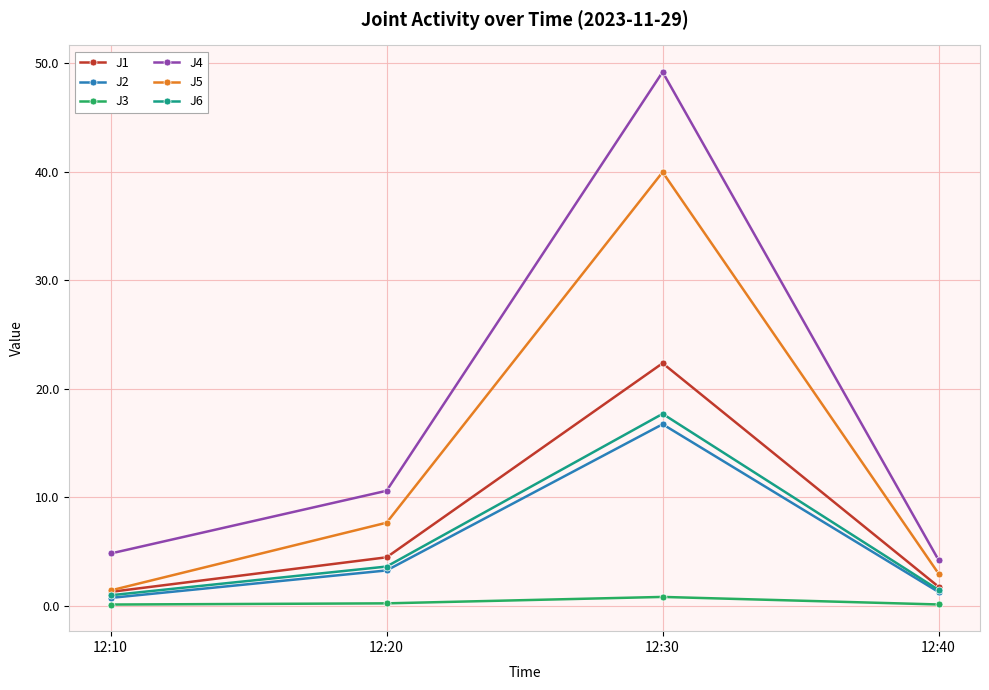

Is it true that J3 equals 0.2 at 12:20?

True